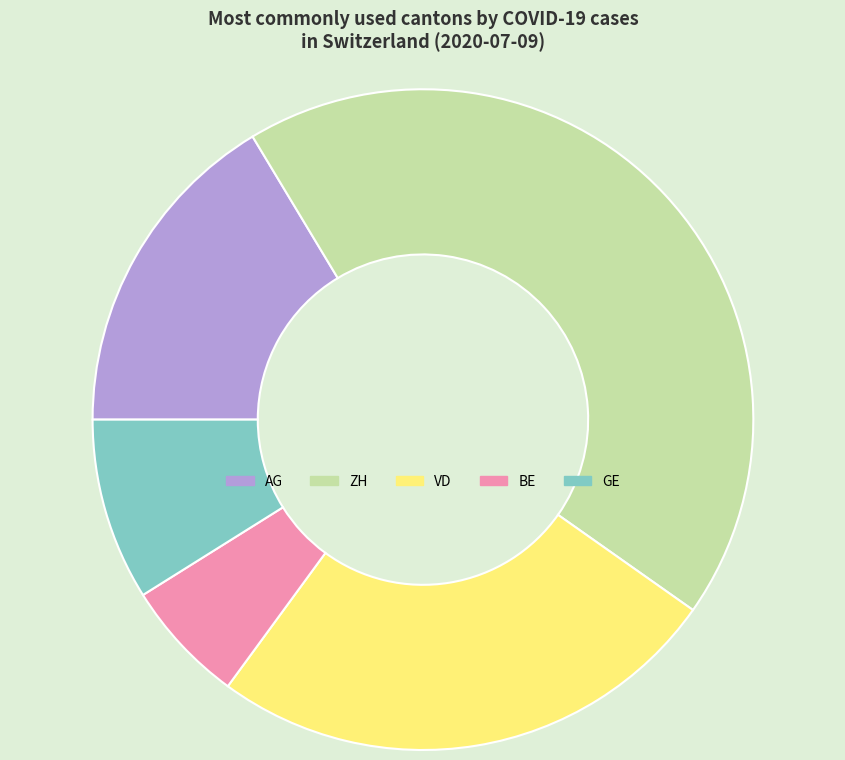

Which category has the biggest portion of the pie?

ZH